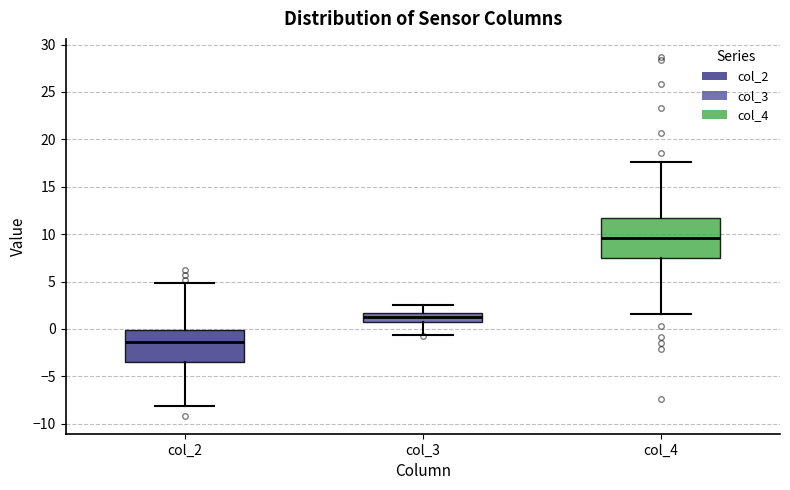

Reading left to right, transcribe this box plot: for each box, give where its median line is, the range the box spans, and where its two whiskers end, as read against the y-axis. The values are not printed on the chart, so give them approximately, as read against the axis.

col_2: median -1.5, box -3.5 to 0.0, whiskers -8.0 to 5.0
col_3: median 1.5 (inside the box), box 0.5 to 1.5, whiskers -0.5 to 2.5
col_4: median 9.5, box 7.5 to 11.5, whiskers 1.5 to 17.5